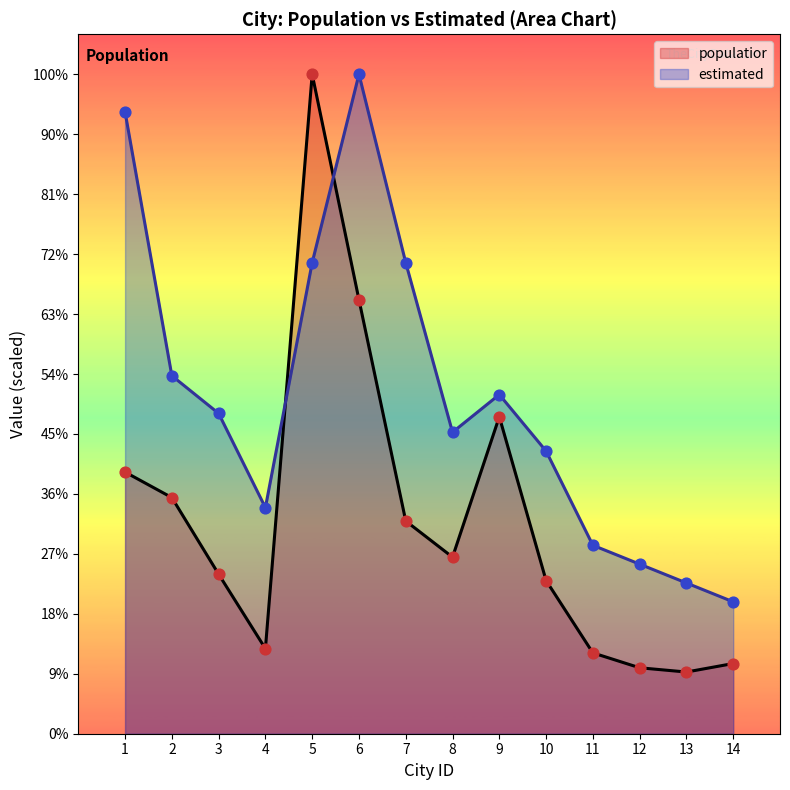

Which series has the largest total across all categories?

estimated